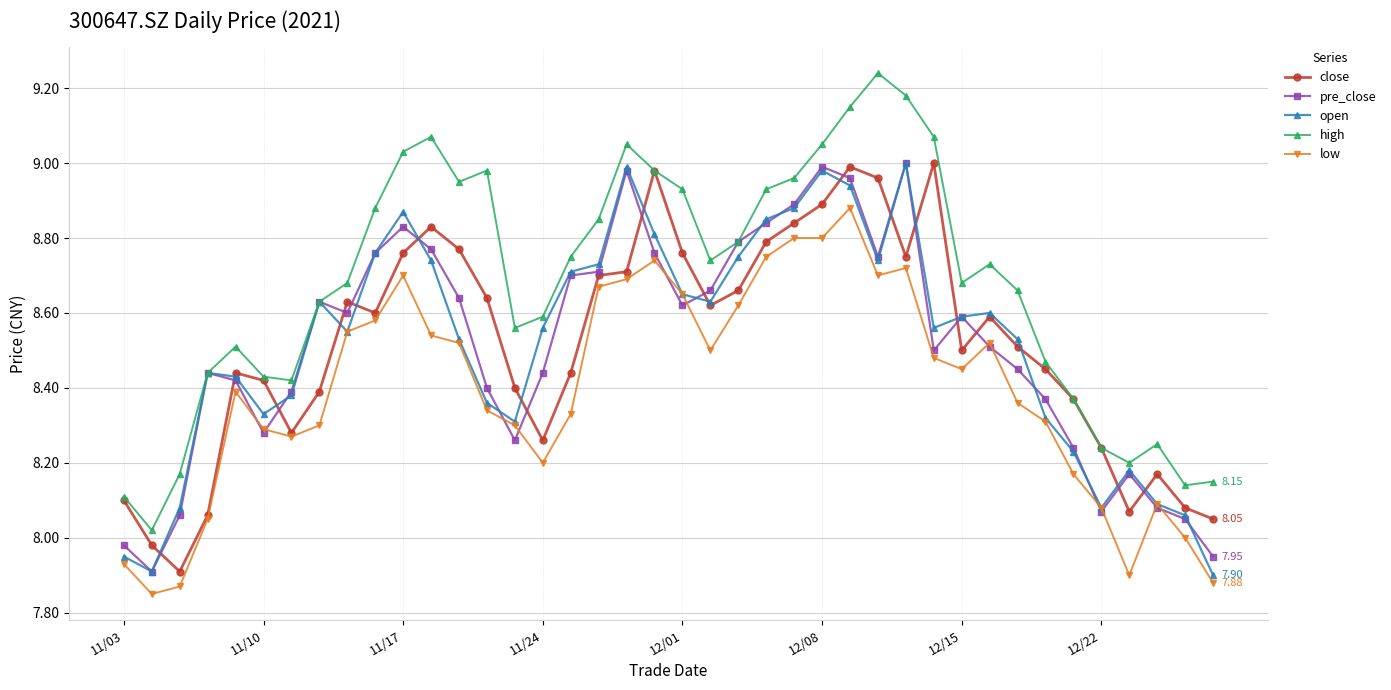

True or false: low and high cross at least once.

False